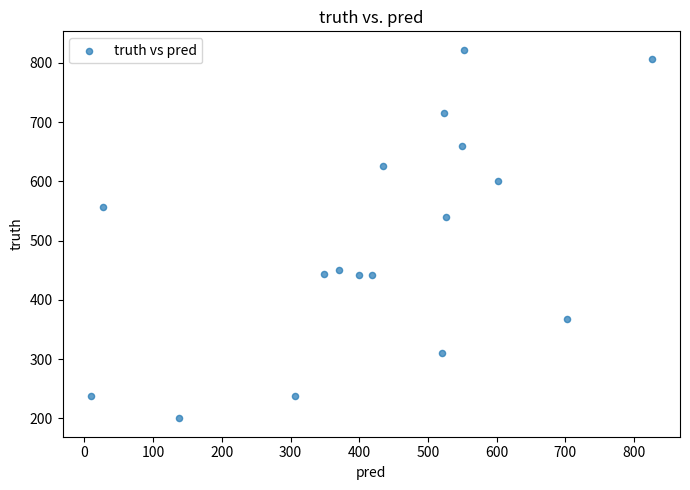

What is the range of Y values (max minus min)?

622